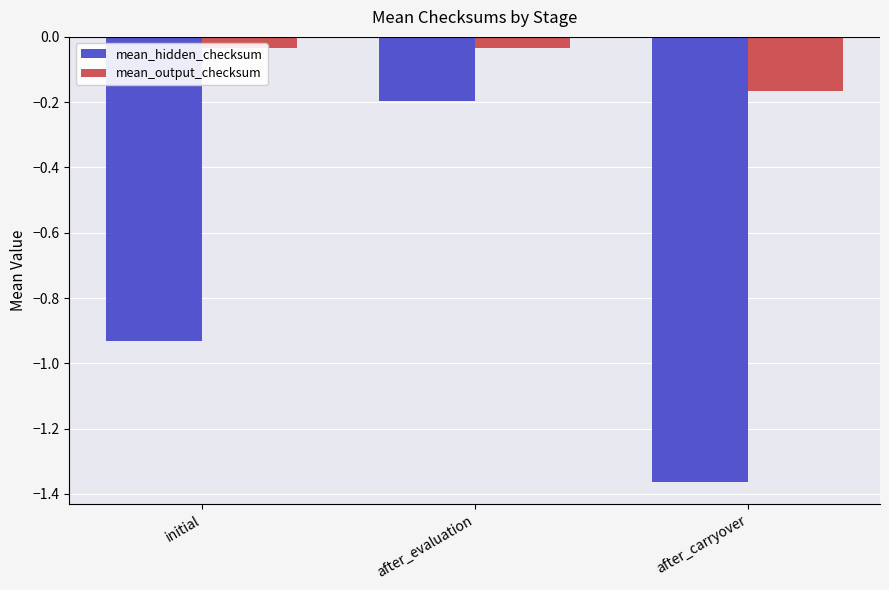

Does the chart contain any negative values?

Yes